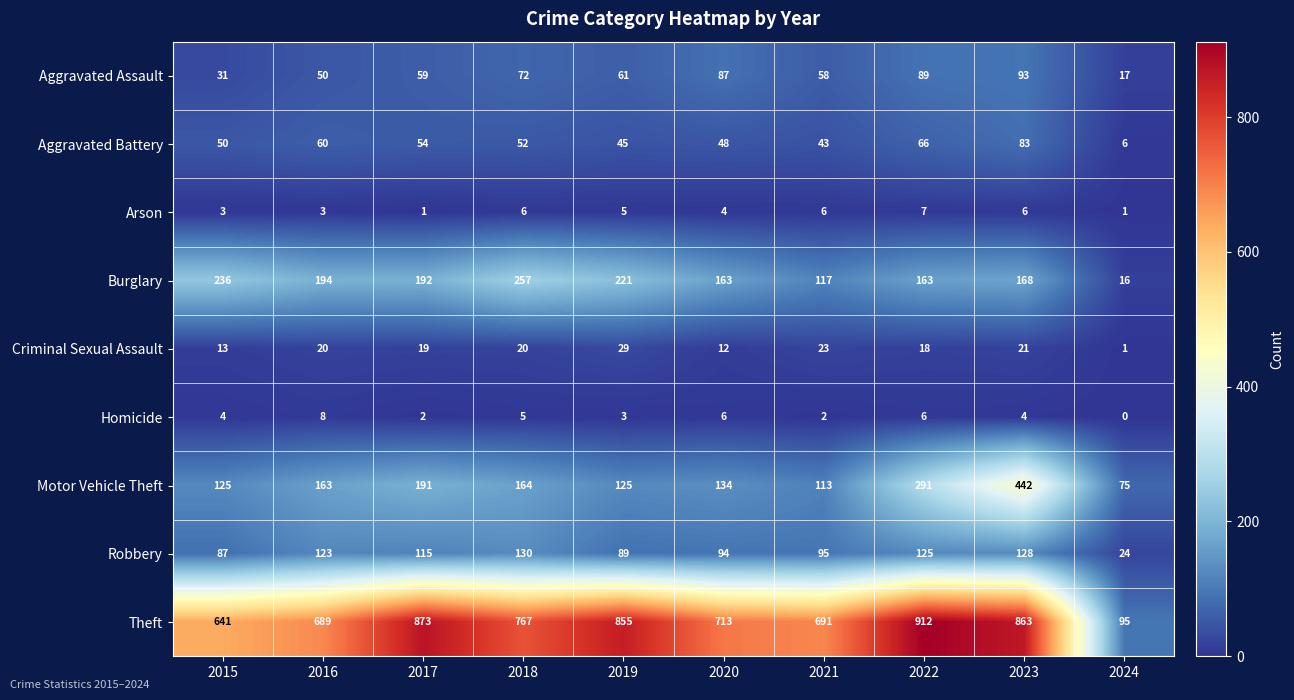

What is the average value of the Burglary series?

173